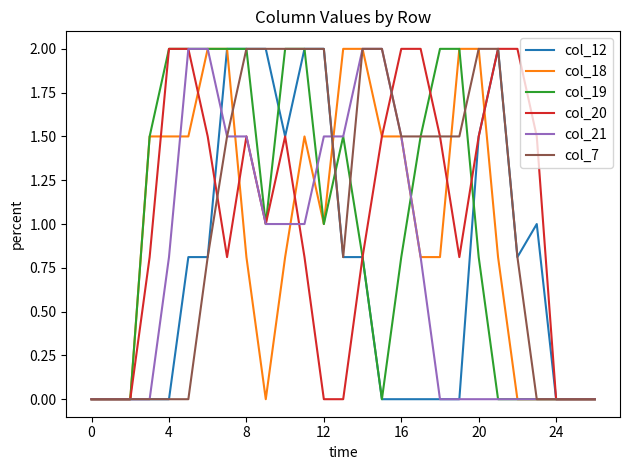

What is the average value of the col_19 series?

1.0